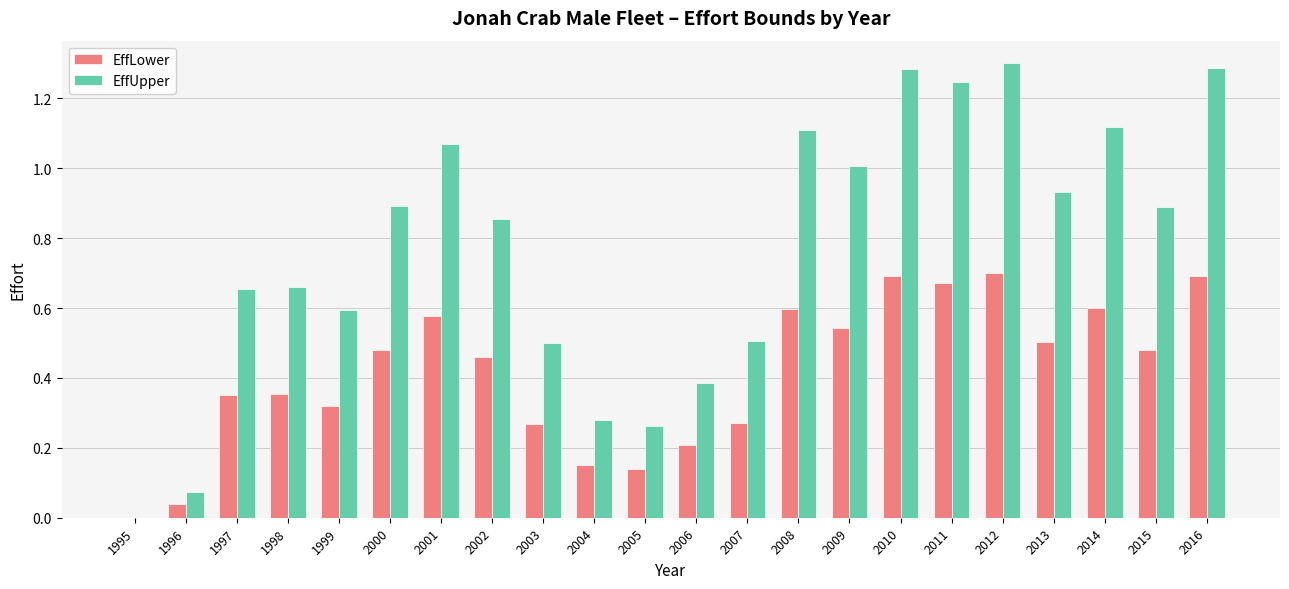

The EffLower series shows 0.2 at 2004. True or false?

True